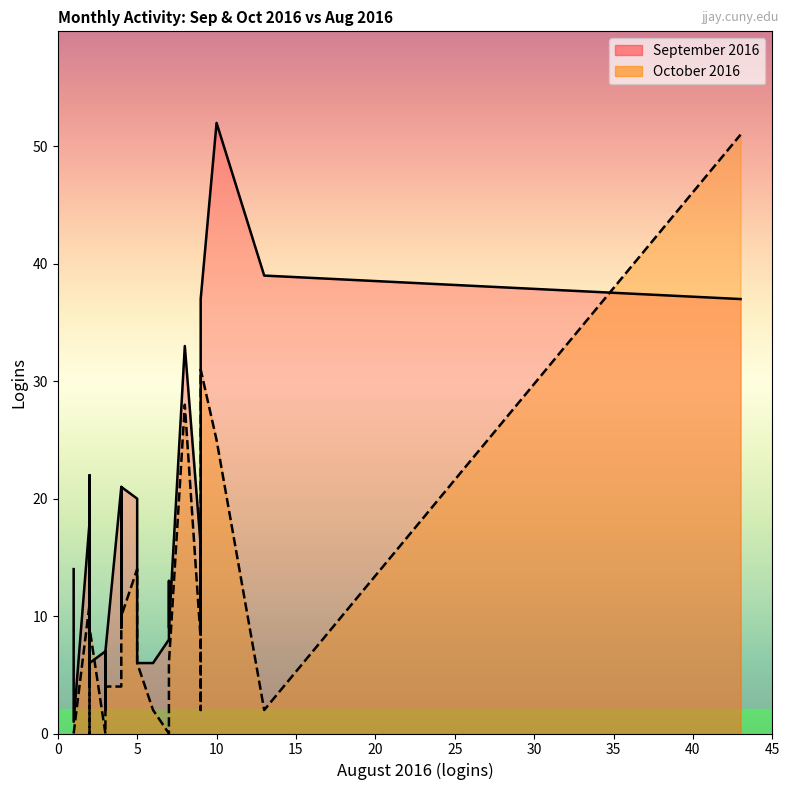

What are all the series names shown in the legend?

September 2016, October 2016